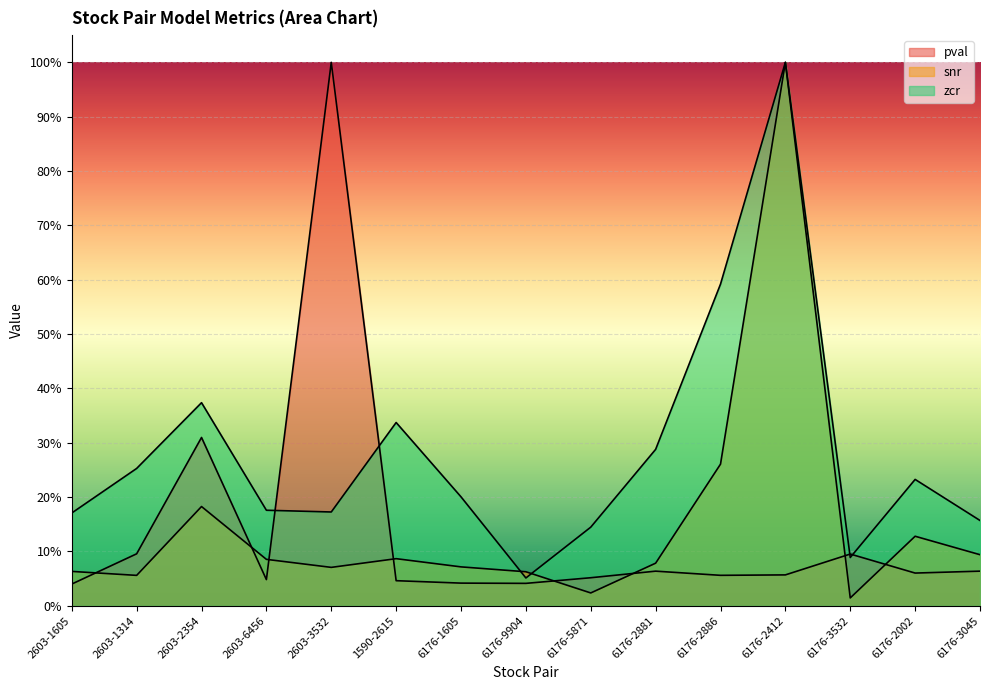

What is the label of the 7th point from the left?

6176-1605